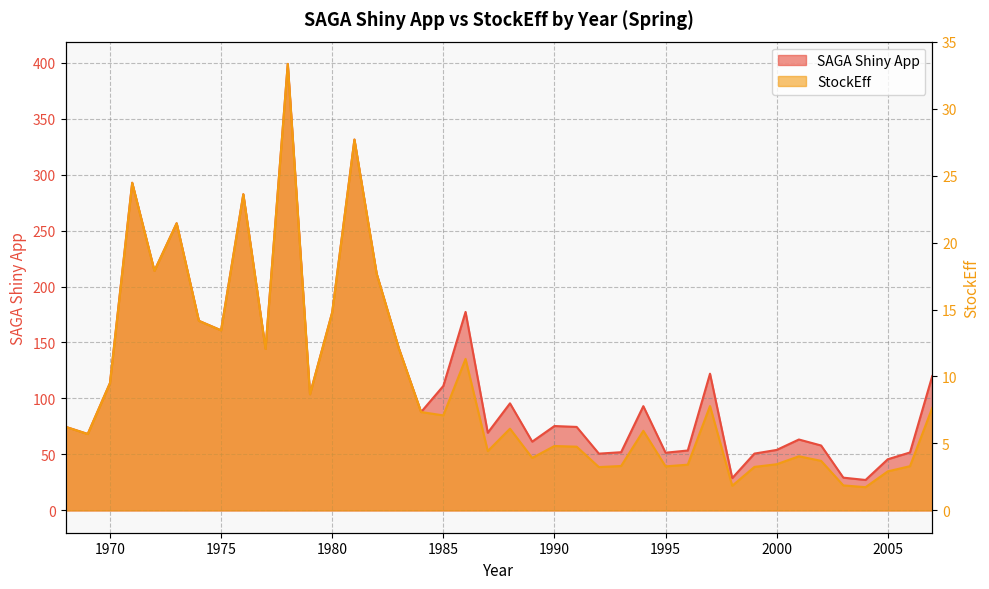

Rank the series by their maximum value, from lowest to highest.

StockEff, SAGA Shiny App